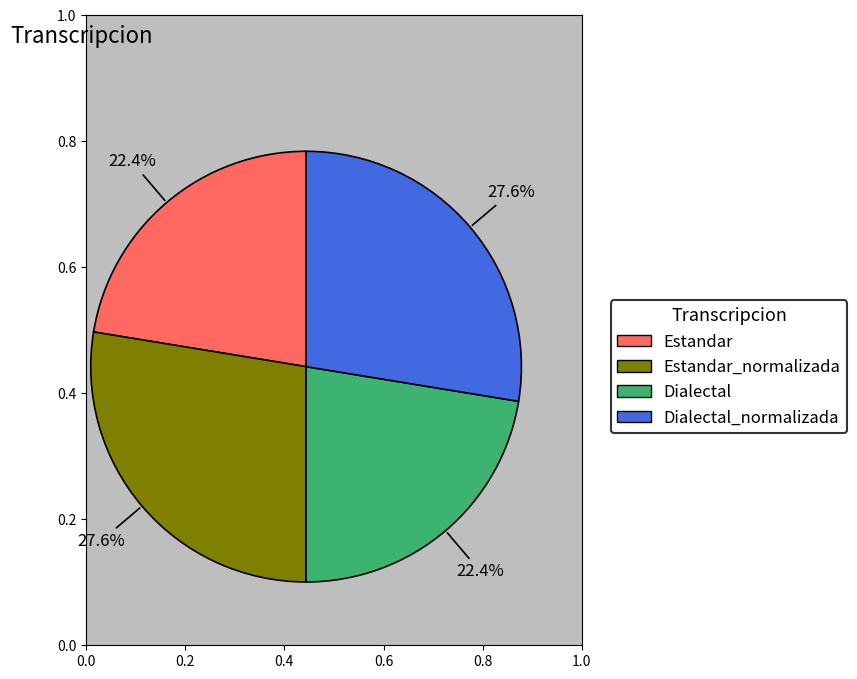

How many slices are in this pie chart?

4